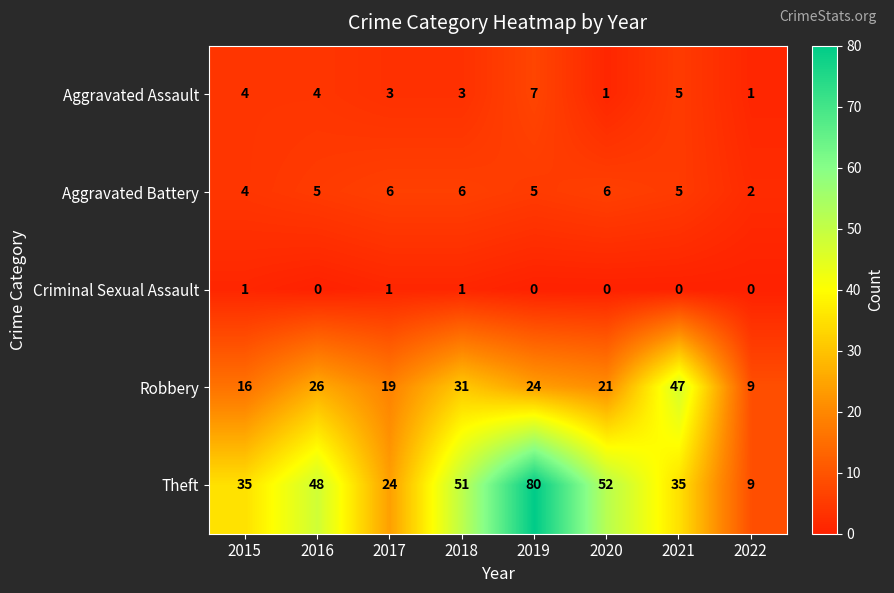

Where is Robbery nearest to the value 28?

2016